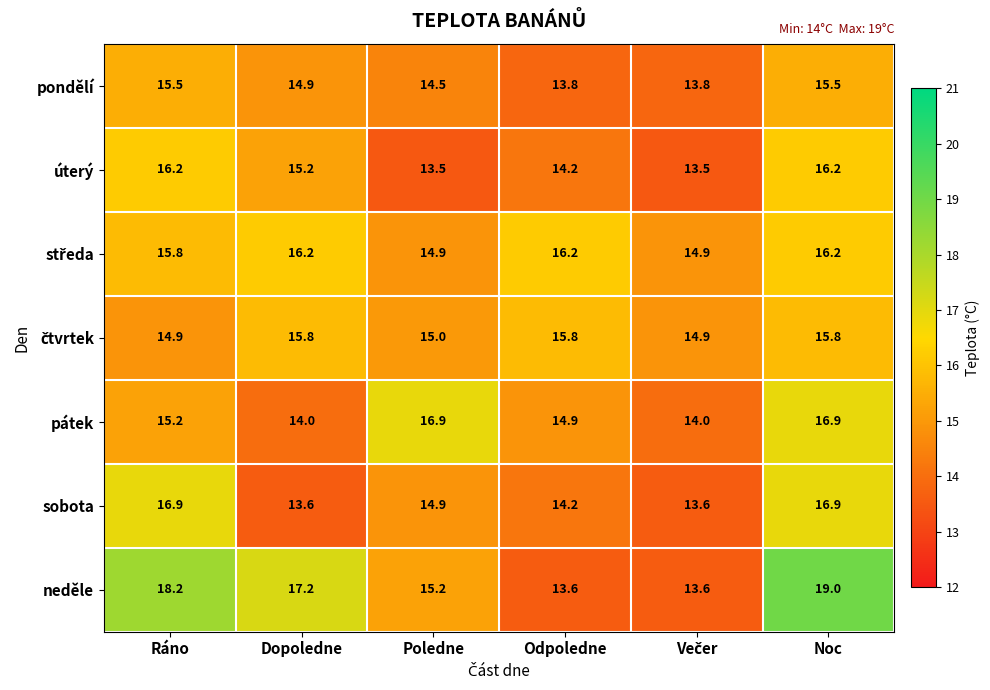

What is the approximate value of úterý at Poledne?

13.5